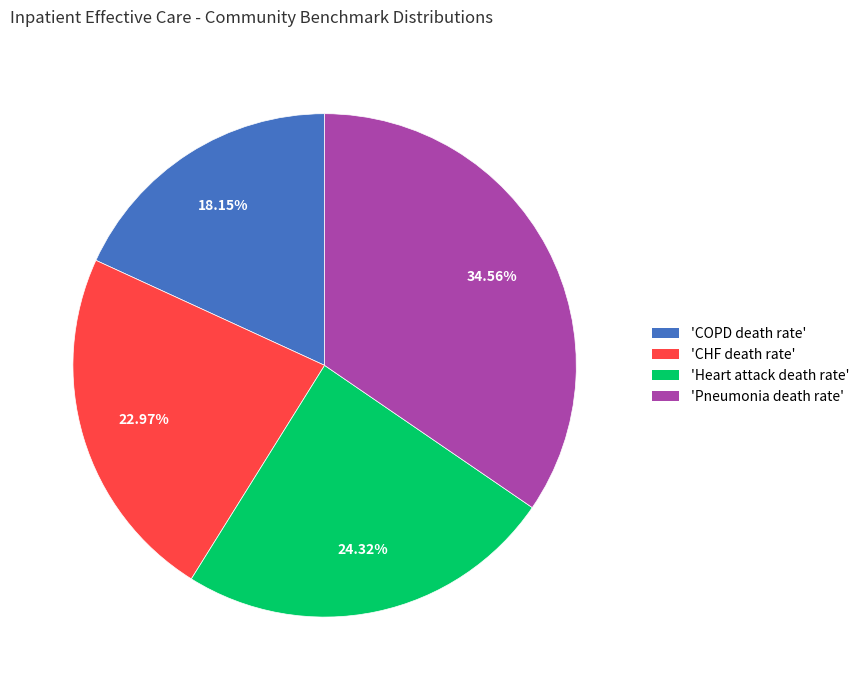

Is there any slice that represents more than half of the pie?

No